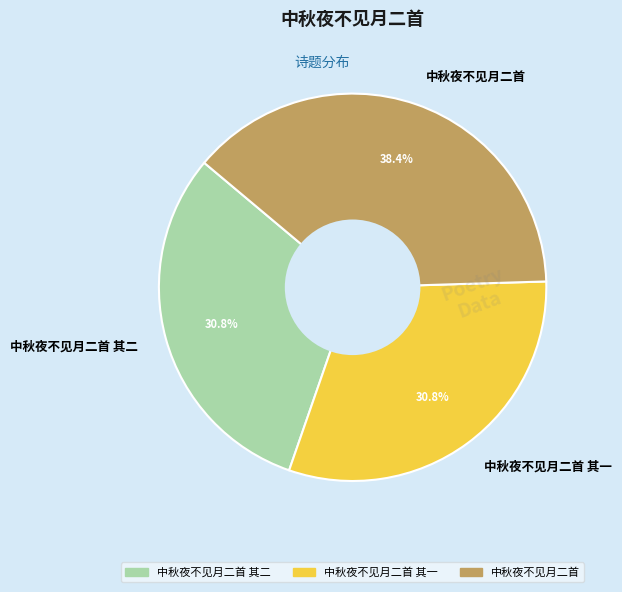

To the nearest percent, what is the average slice percentage?

33%